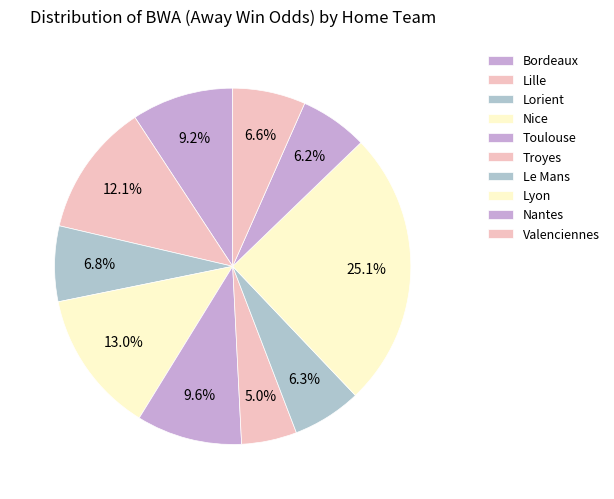

Which category has the smallest portion of the pie?

Troyes